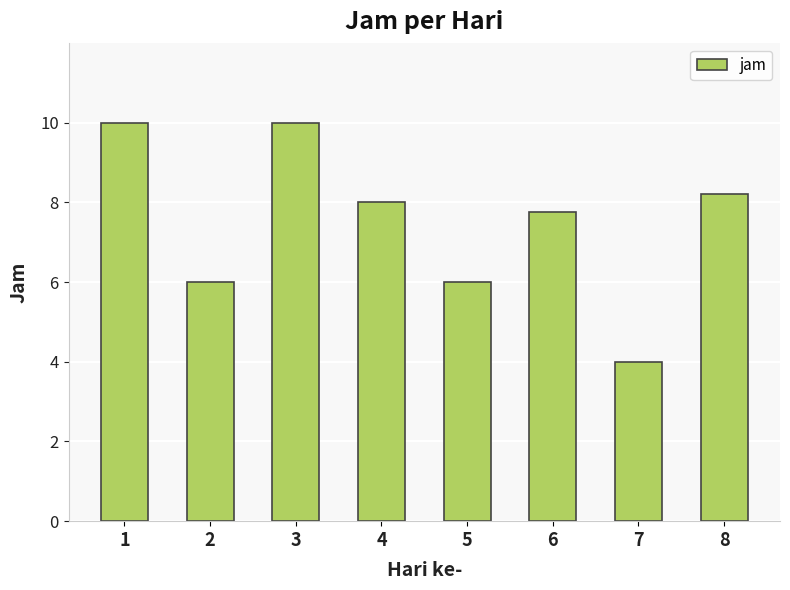

At which label is the value closest to 7?

6